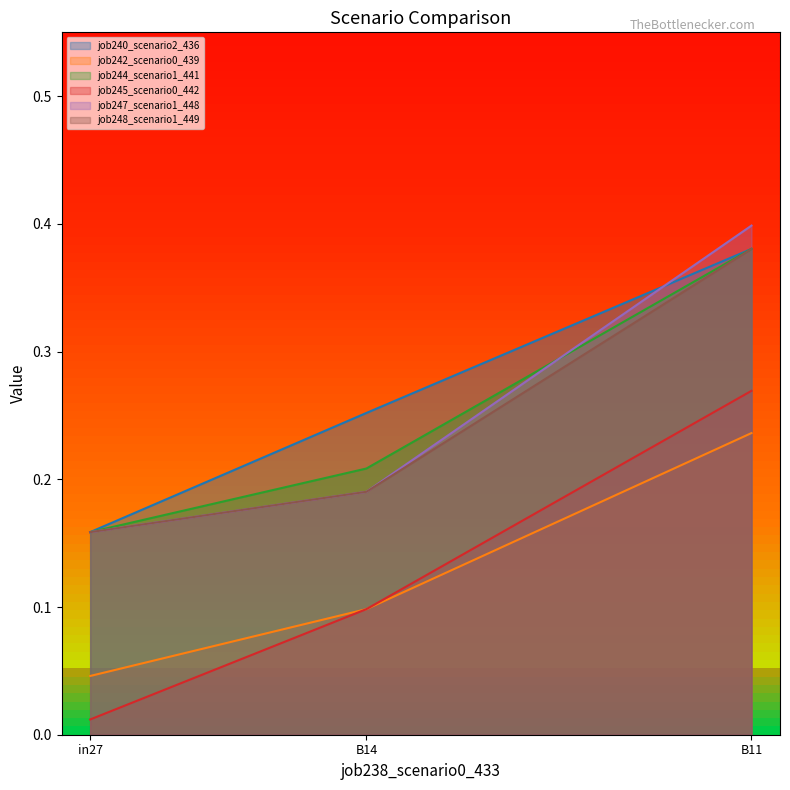

Read the job240_scenario2_436 value at B11.

0.4